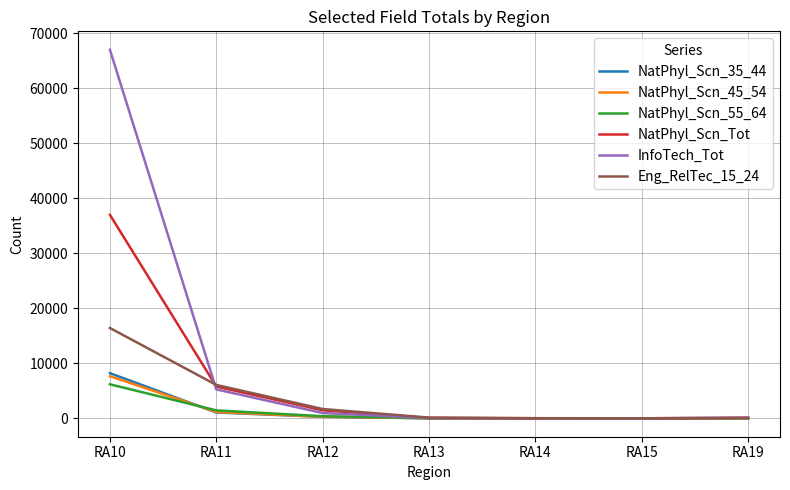

Which category has the highest value across all series?

RA10